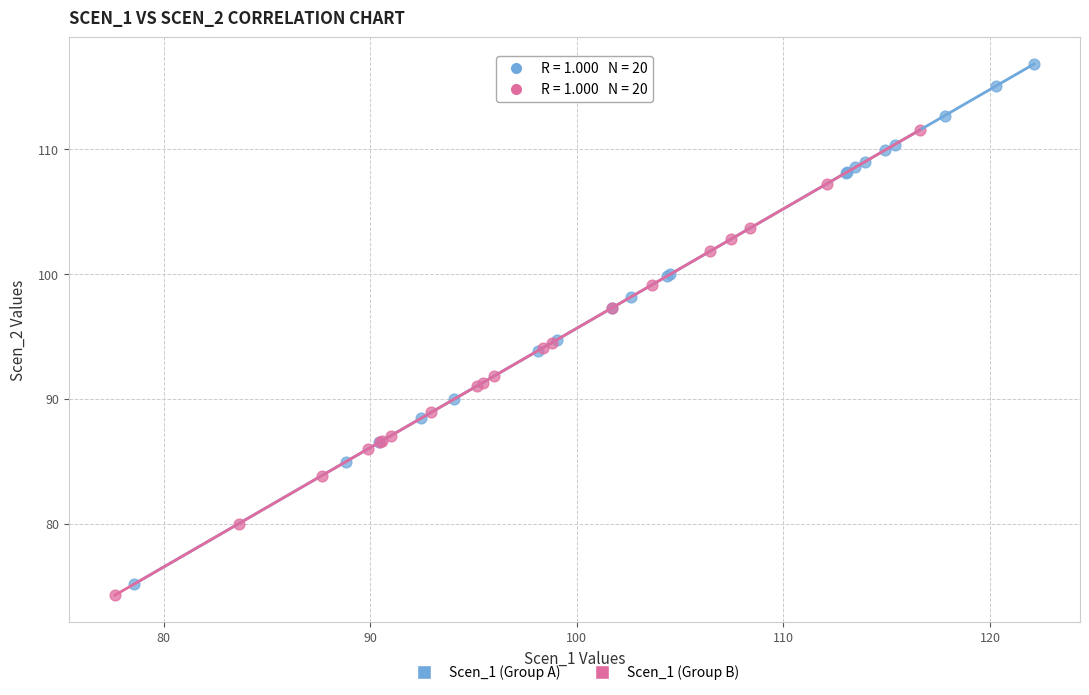

Which series contains the highest Y value?

Scen_1 (Group A)